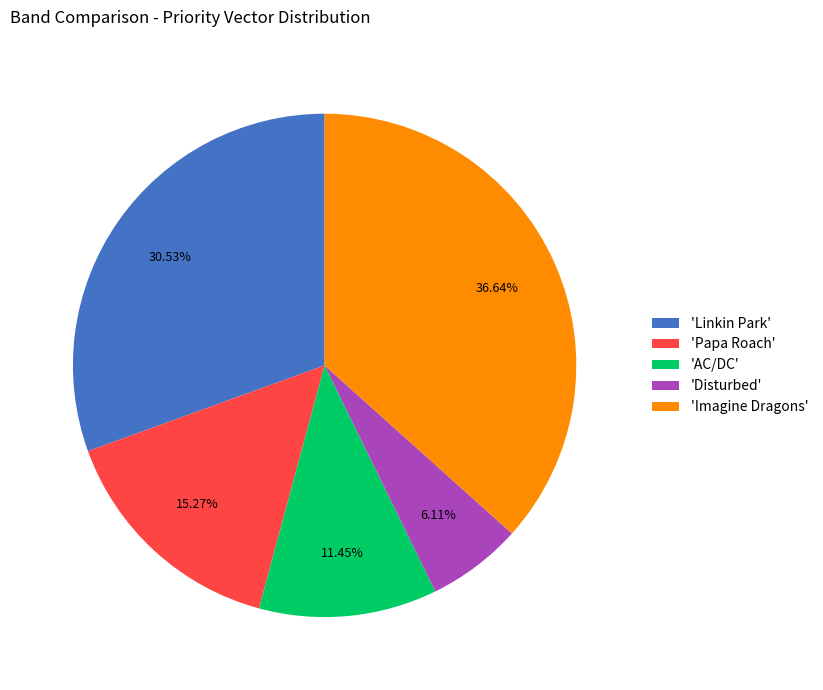

Does 'Imagine Dragons' represent more than half of the total?

No